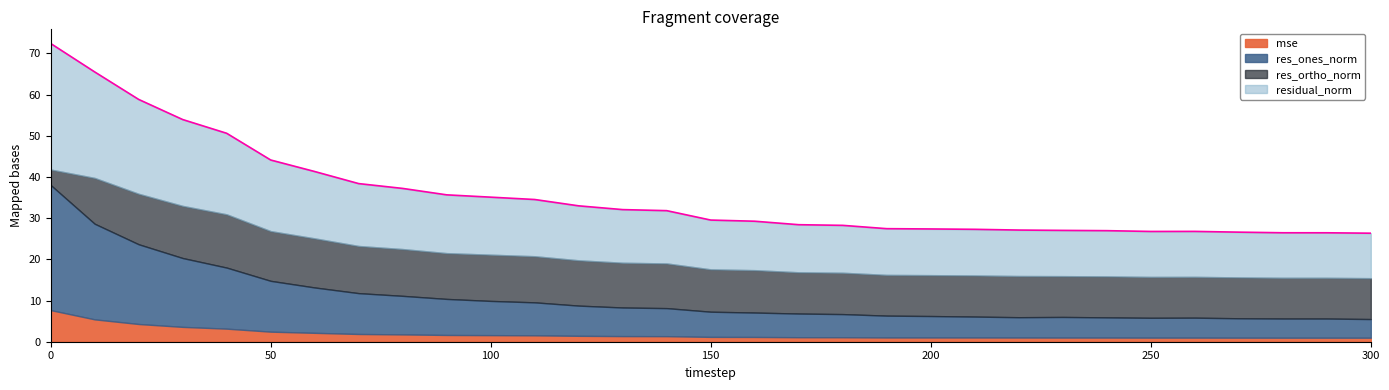

True or false: res_ones_norm has a value of 14.8 at 40.

True